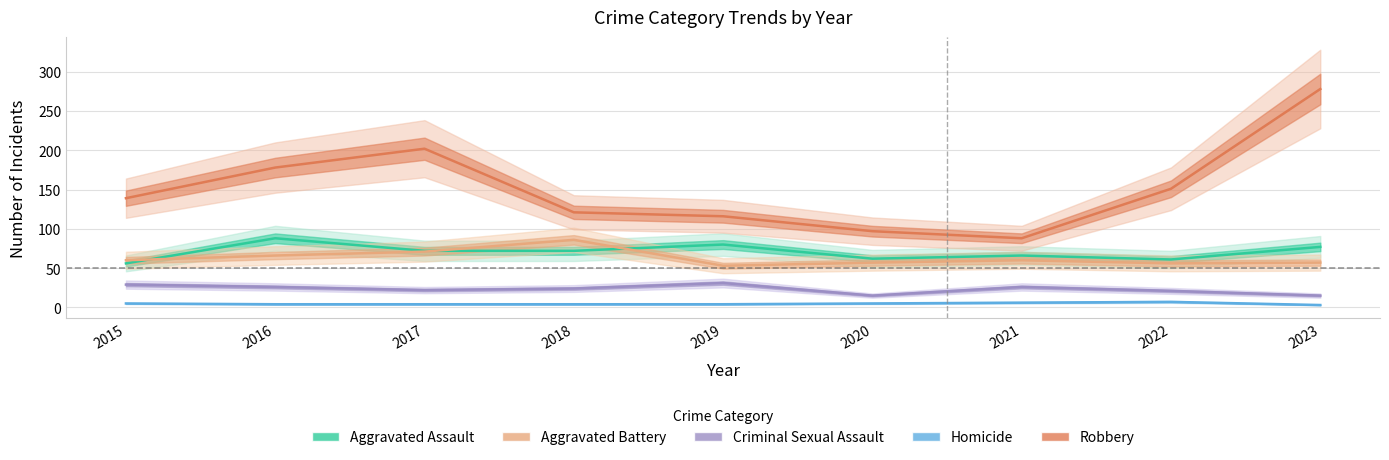

What is the value of the Criminal Sexual Assault point at the 4th from the left?

24